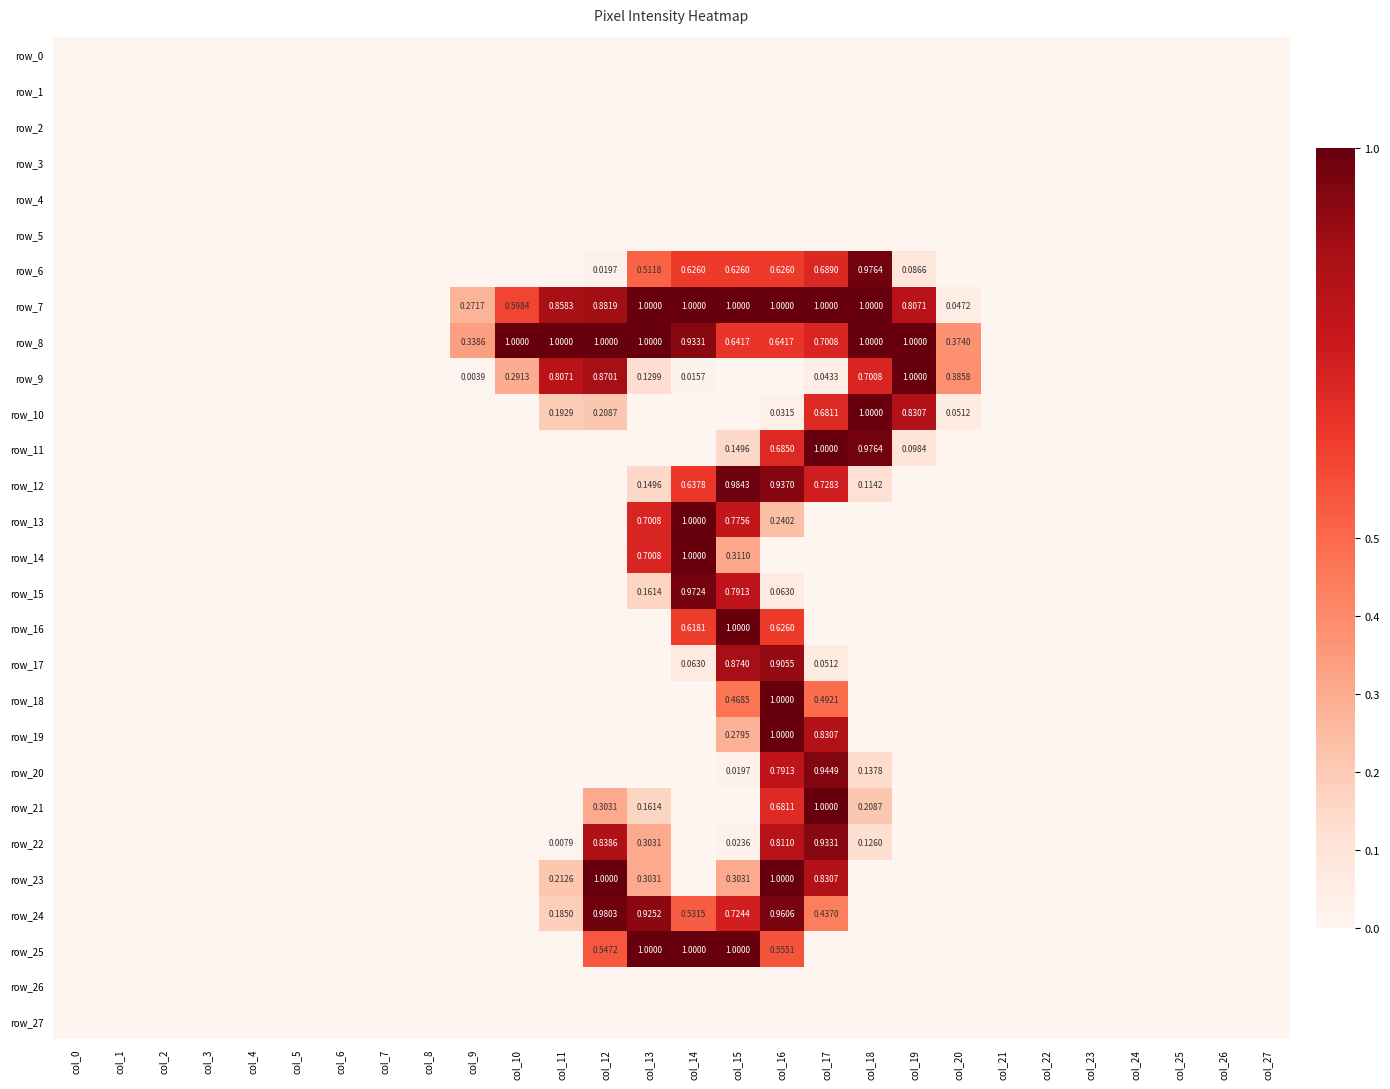

What is the sum of the row_7 values at col_13 and col_19?

1.8